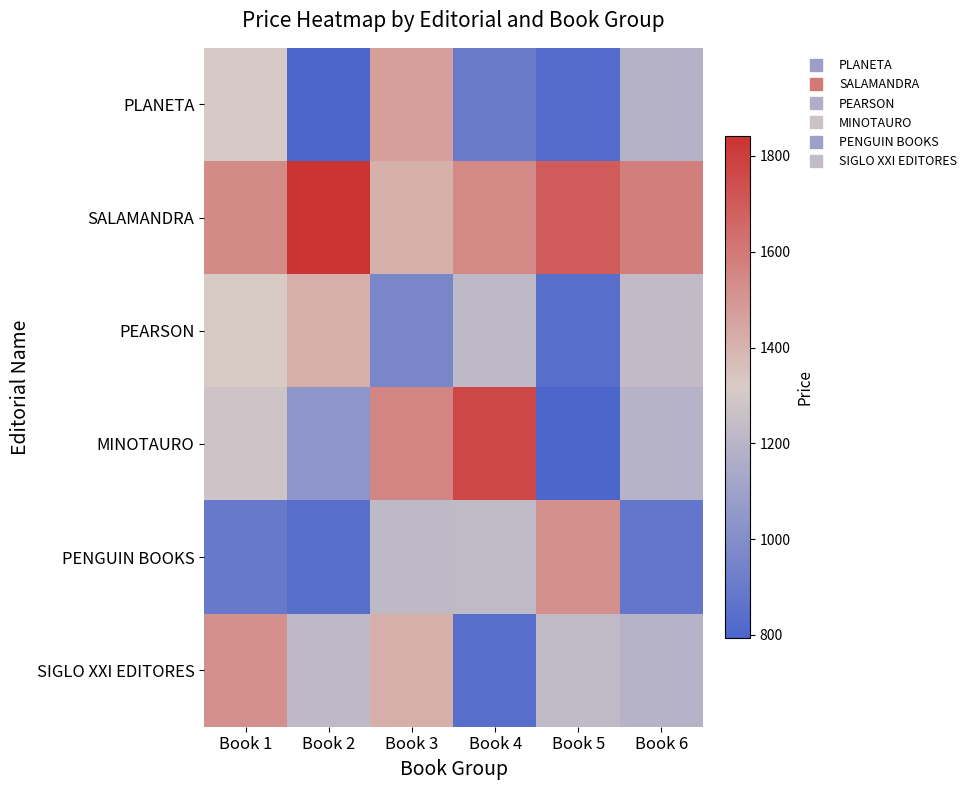

Count the number of data series in this chart.

6